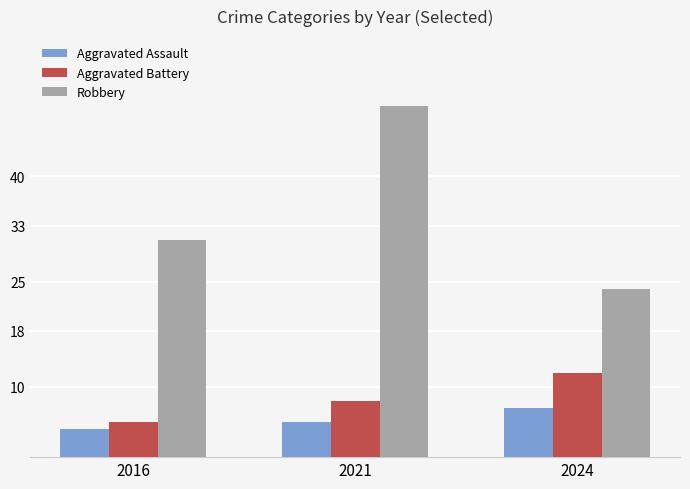

At 2024, list the series in order from largest to smallest.

Robbery, Aggravated Battery, Aggravated Assault